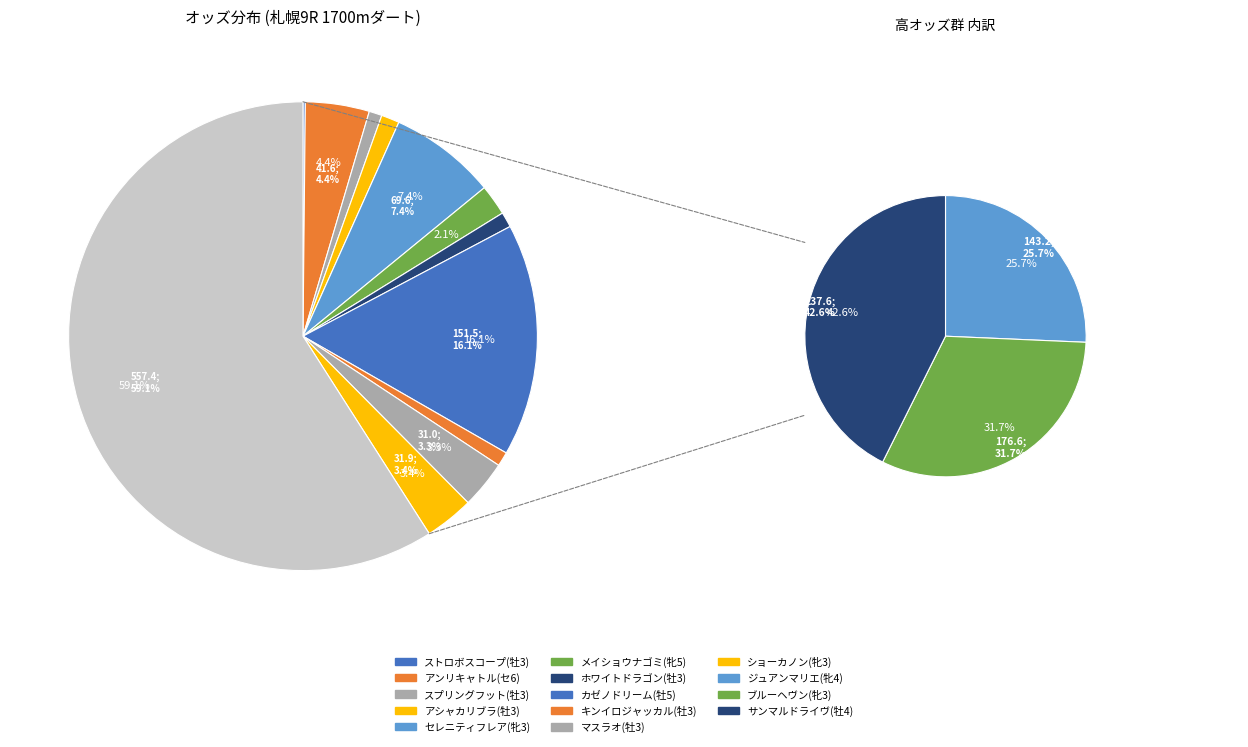

Combined, what portion of the pie is マスラオ(牡3) and ブルーヘヴン(牝3)?

22.0%